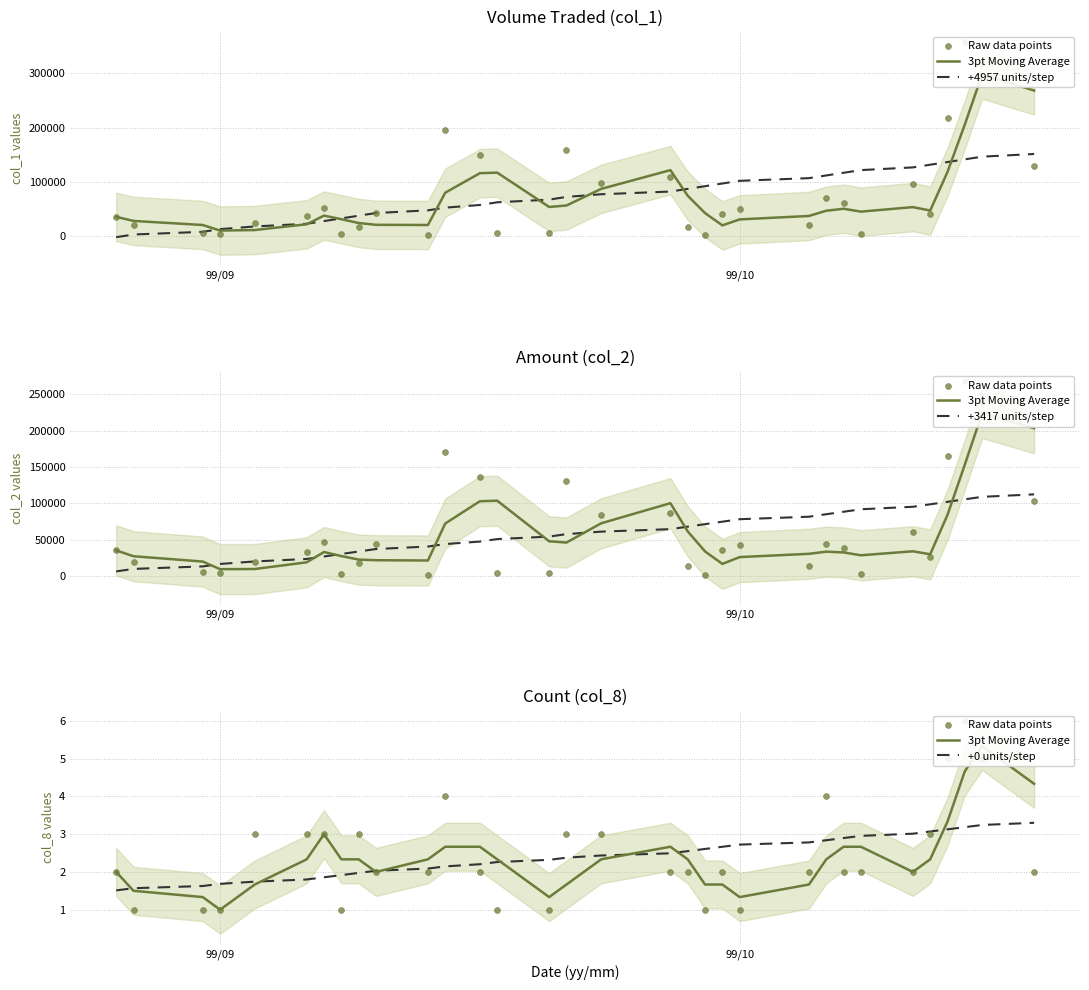

Which series has the largest Y range (max minus min)?

+4957 units/step